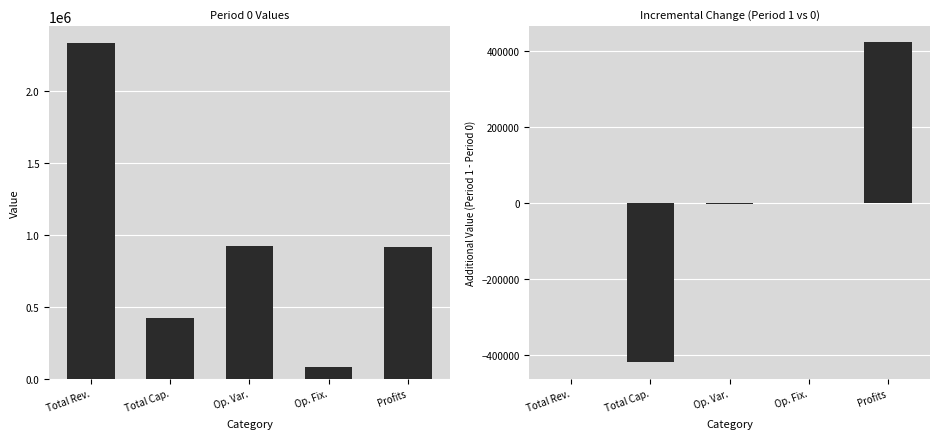

Are the bars grouped side by side (vs. stacked)?

Yes